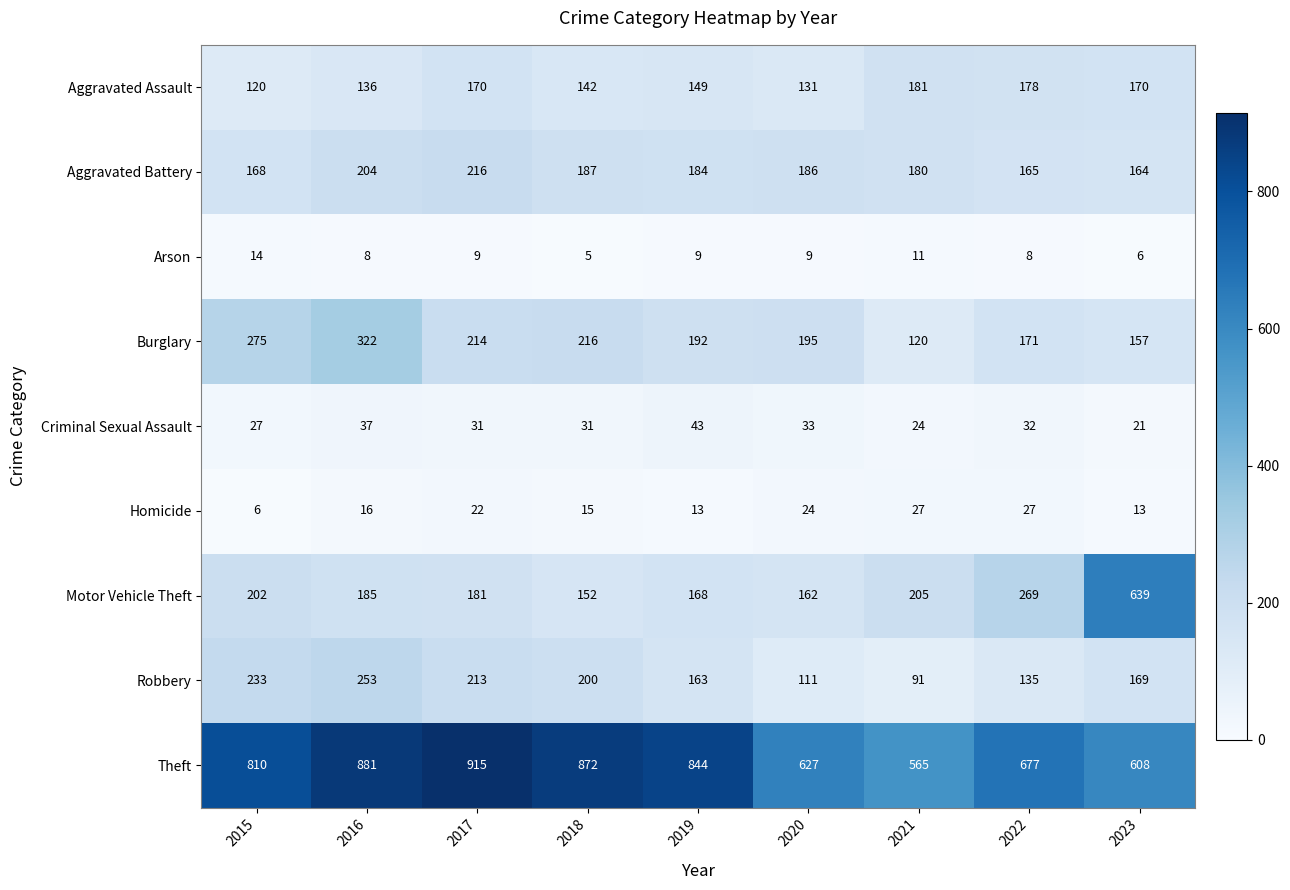

What is the difference between the maximum and minimum values in the Aggravated Battery series?

52